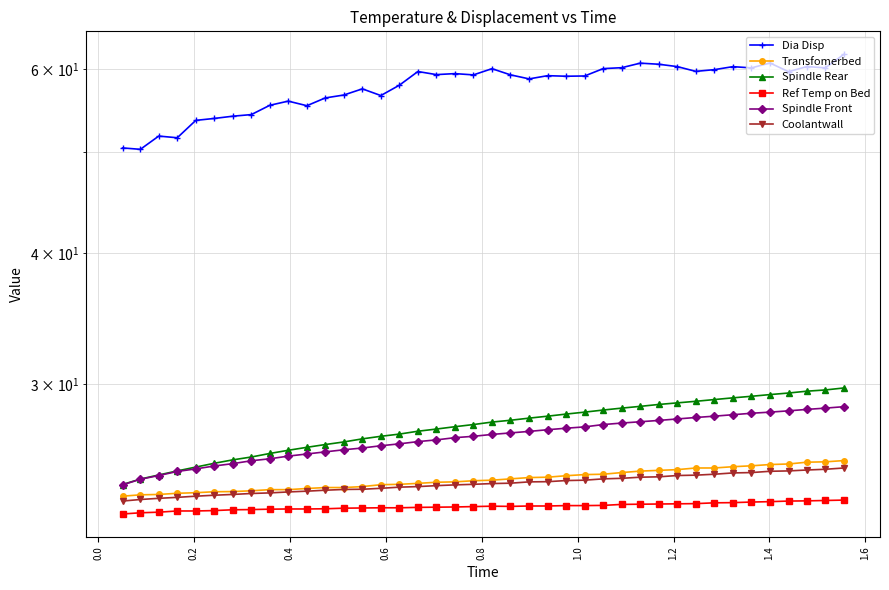

What is the average value of the Coolantwall series?

24.1